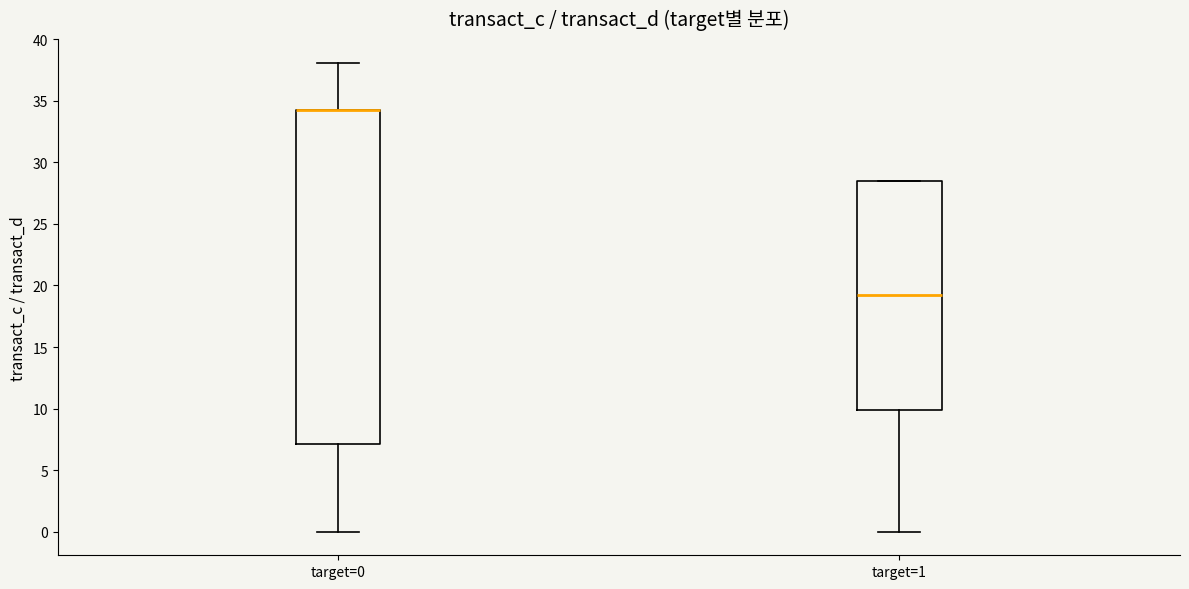

Which box is the tallest, from its lower edge to its upper edge?

target=0